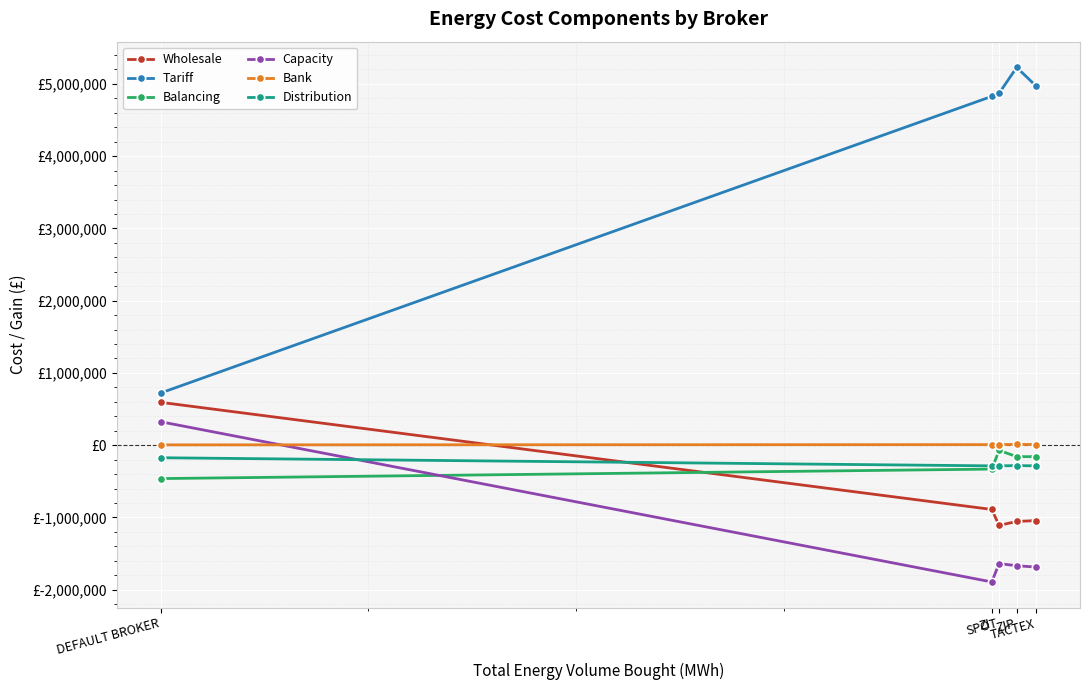

Is this an area chart (filled region under the line)?

No